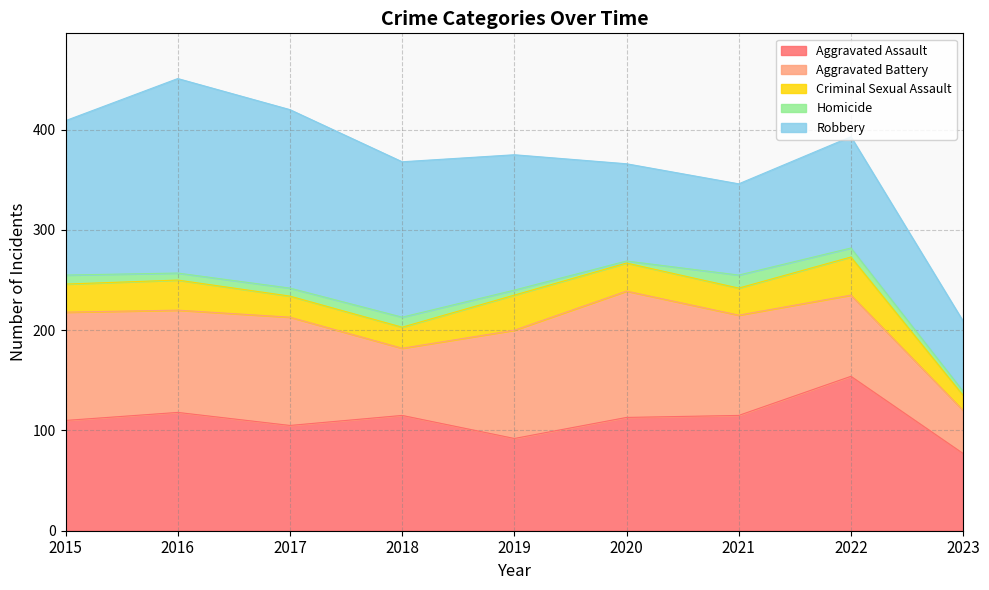

List the series in order of their peak value, highest first.

Robbery, Aggravated Assault, Aggravated Battery, Criminal Sexual Assault, Homicide